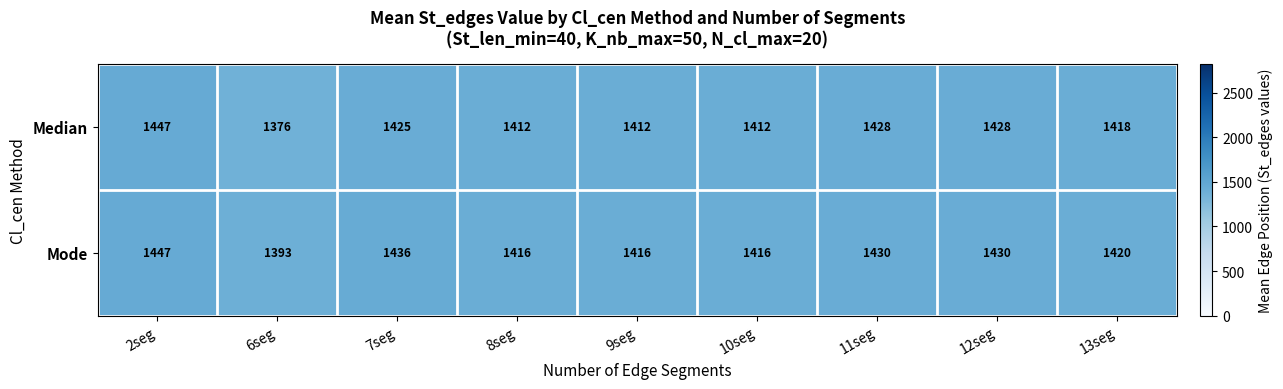

Reading right to left, what are all the values shown in this chart?

Median: 13seg=1418	12seg=1428	11seg=1428	10seg=1412	9seg=1412	8seg=1412	7seg=1425	6seg=1376	2seg=1447
Mode: 13seg=1420	12seg=1430	11seg=1430	10seg=1416	9seg=1416	8seg=1416	7seg=1436	6seg=1393	2seg=1447